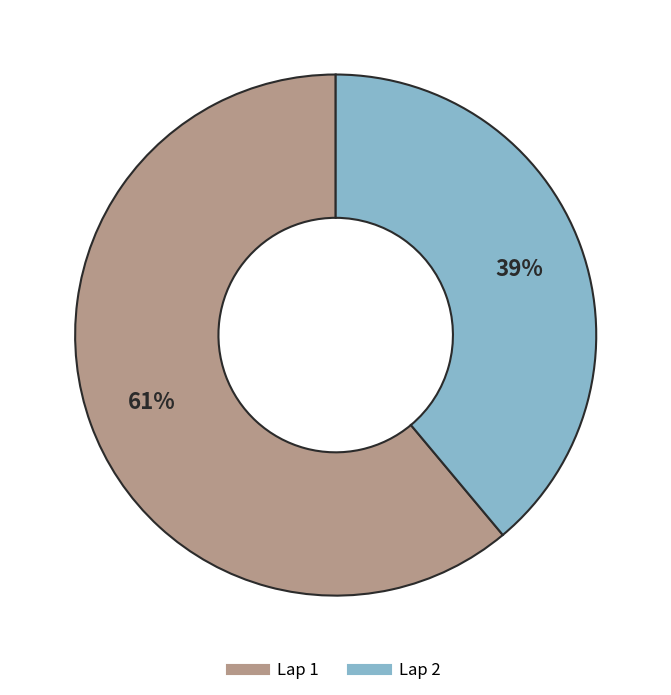

Which category has the smallest portion of the pie?

Lap 2